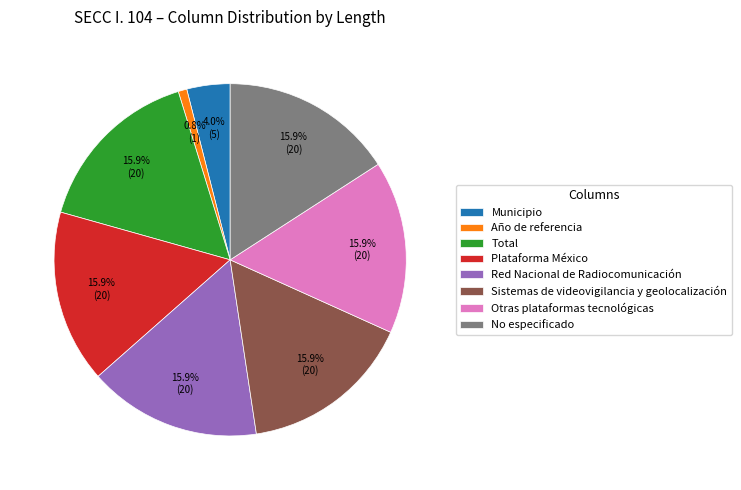

Approximately how many times larger is the value at Plataforma México compared to Sistemas de videovigilancia y geolocalización?

1.0